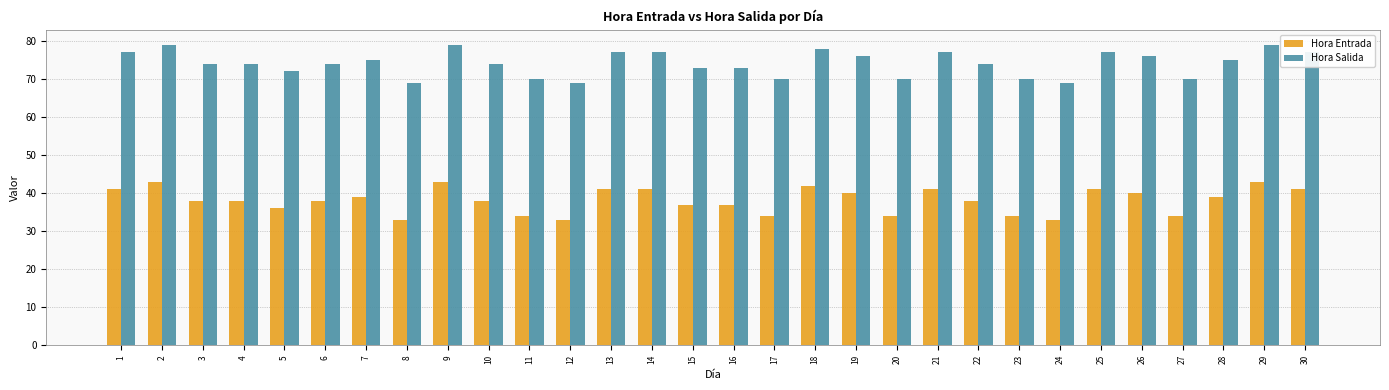

What is the difference between the highest and lowest values at 27?

36